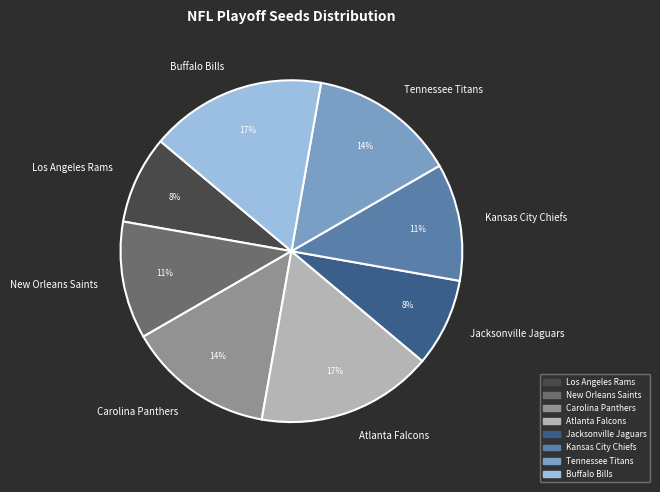

To the nearest percent, what portion does Kansas City Chiefs represent?

11%